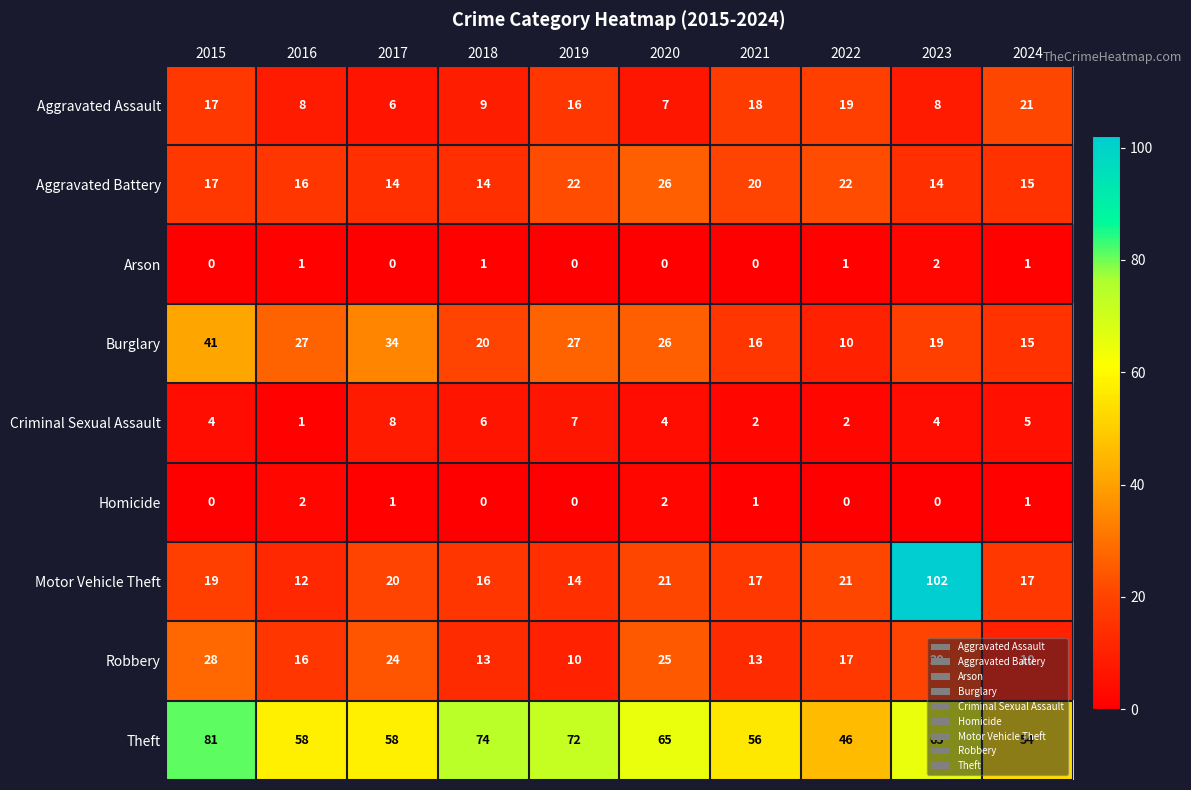

Where does the Robbery series first go above 17?

2015